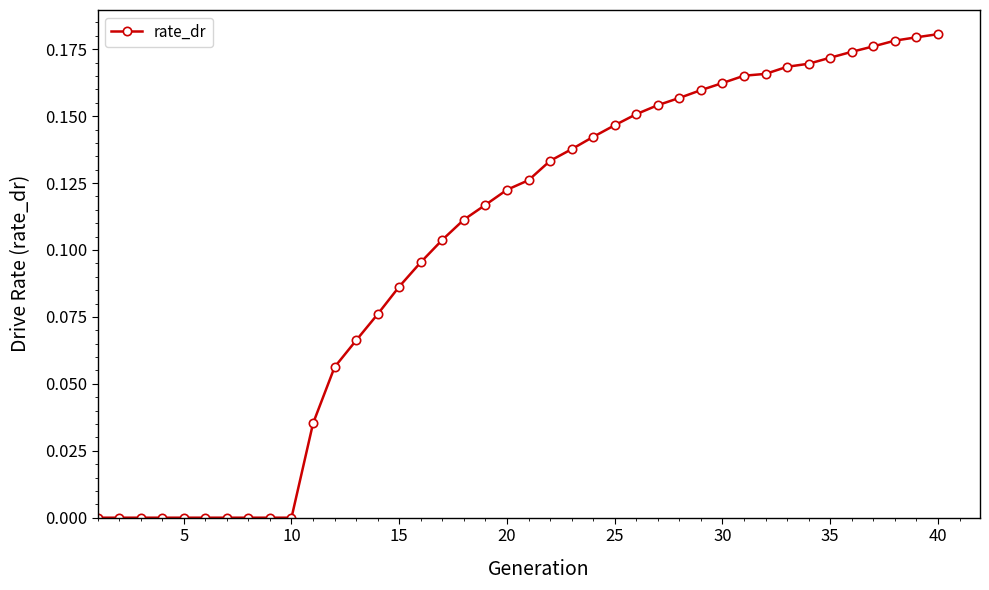

What is the sum of all values?

4.1